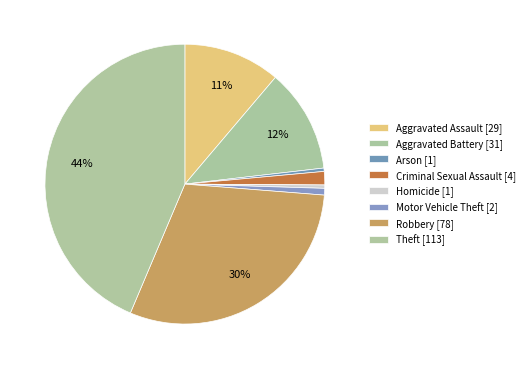

Count the number of slices in the pie.

8